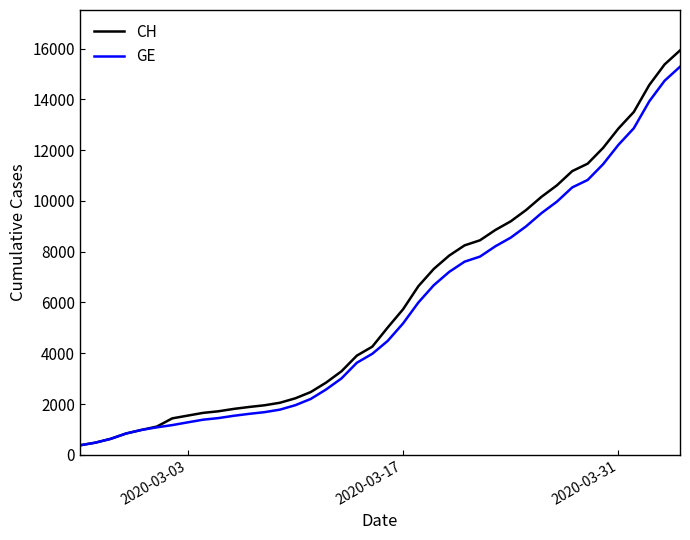

Which series has the largest range (max minus min)?

CH